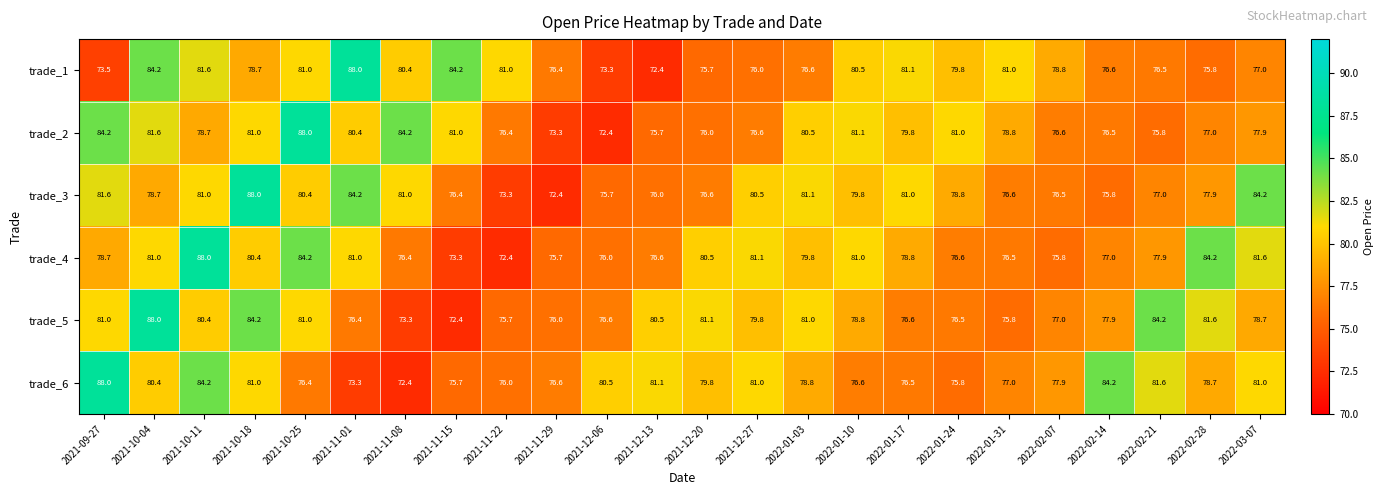

What is the smallest value displayed?

72.4